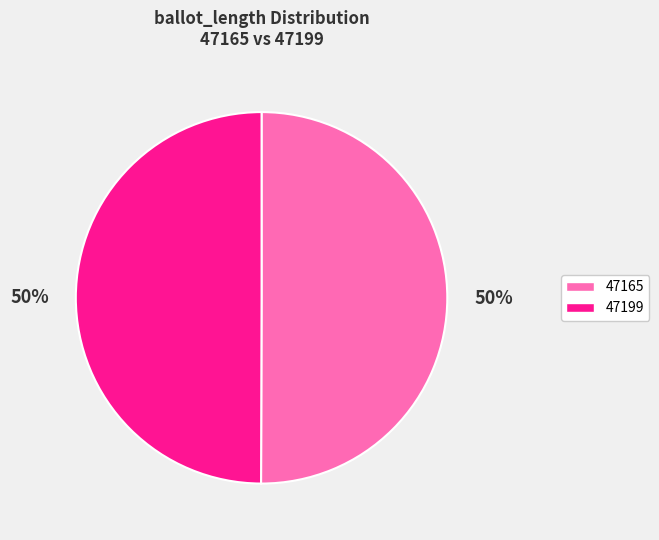

Combined, do 47199 and 47165 account for over 50%?

Yes